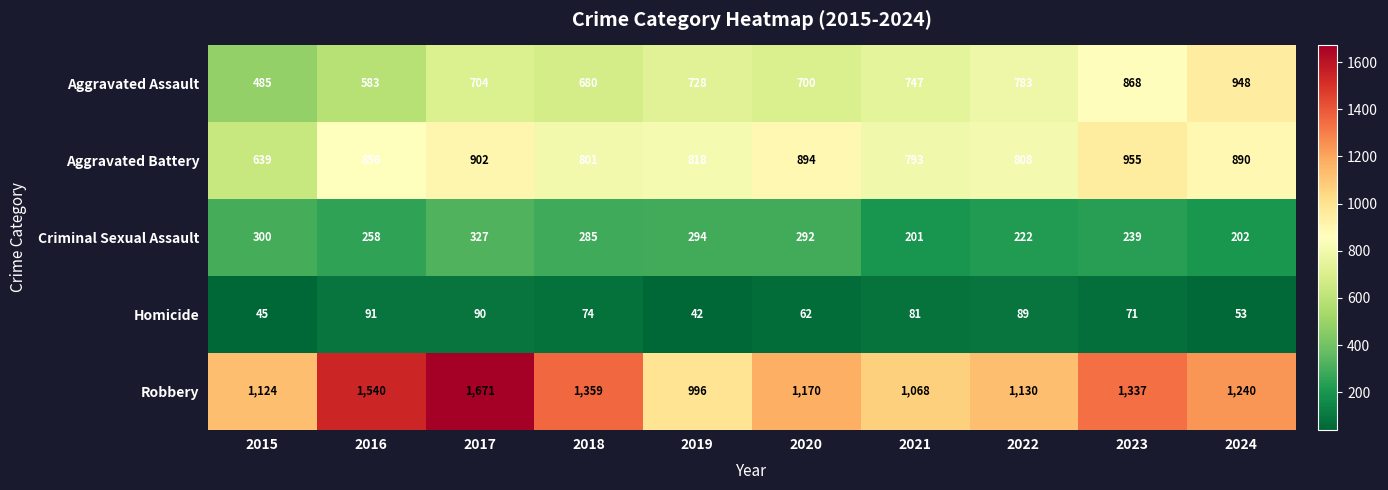

Read the Criminal Sexual Assault value at 2016, to the nearest 50.

250